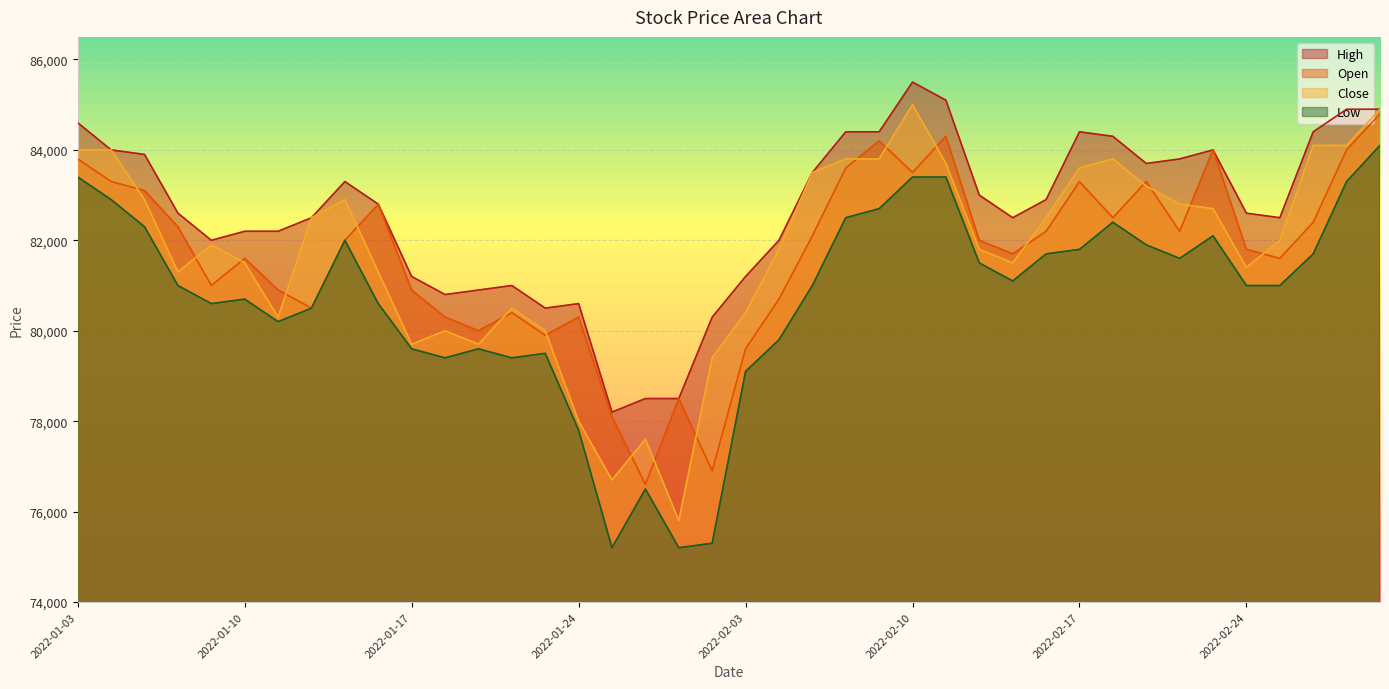

What is the label of the 16th point from the left?

2022-01-24